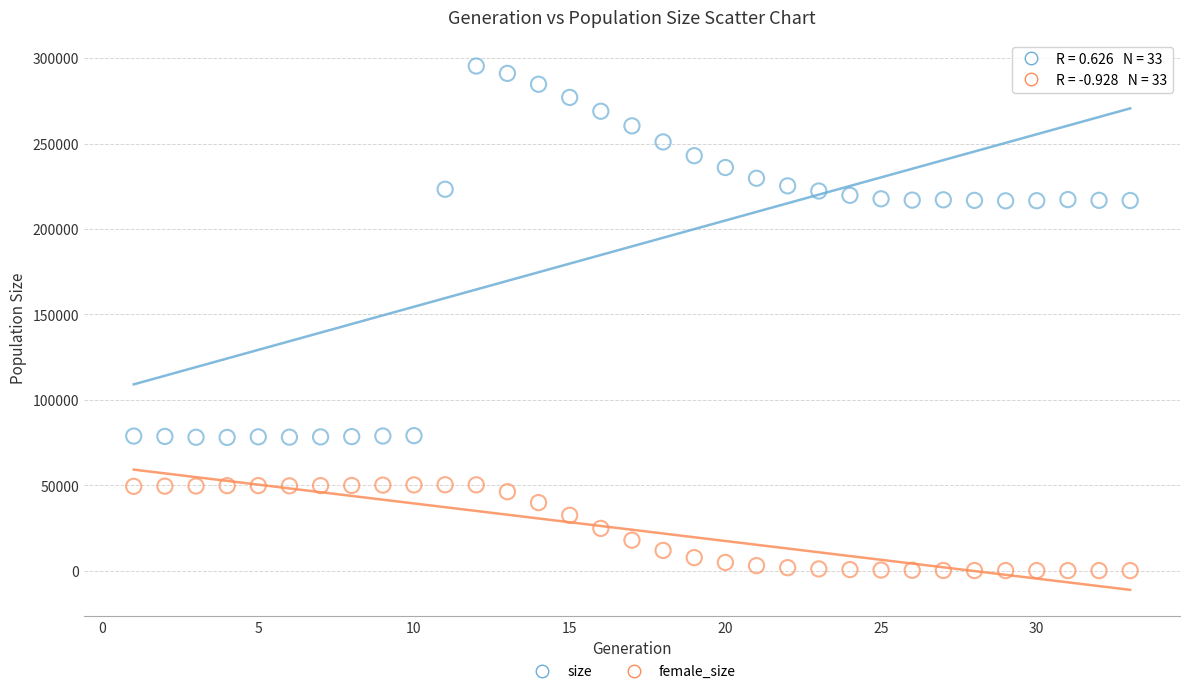

Across all data points, what is the range of X values (max minus min)?

32